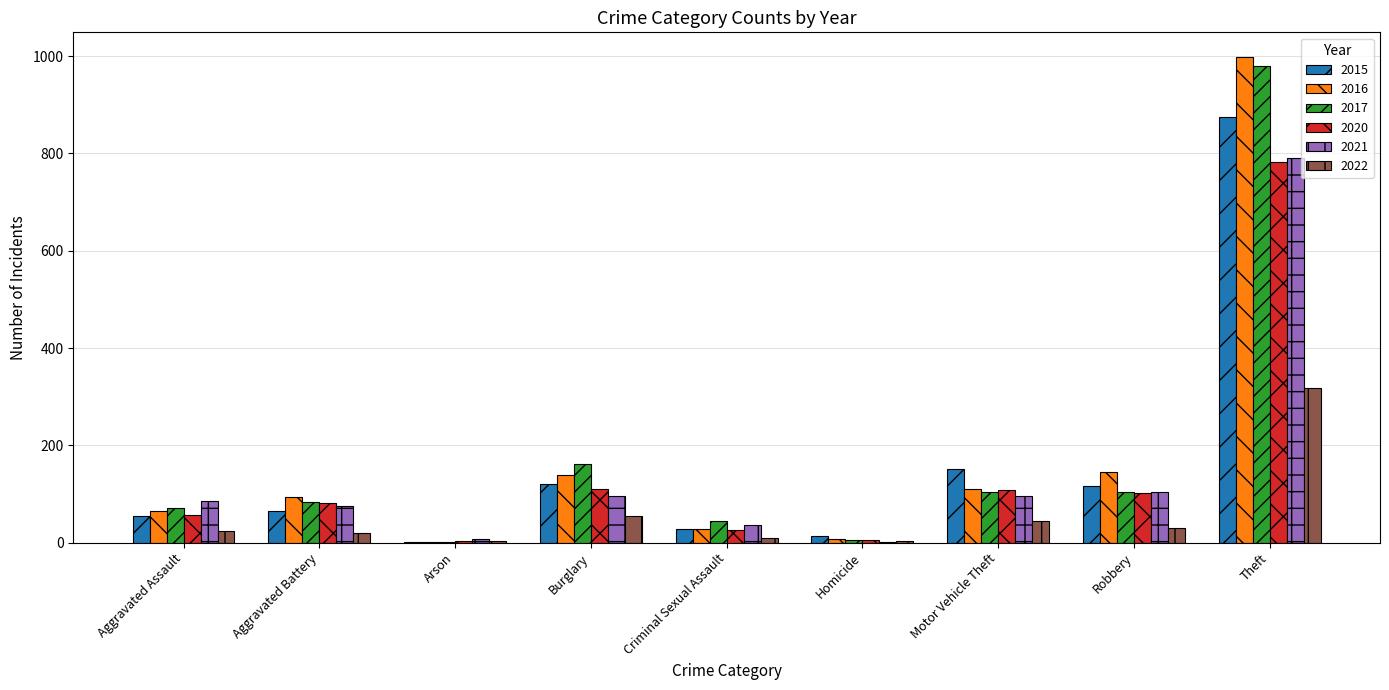

Which series has the widest spread of values?

2016